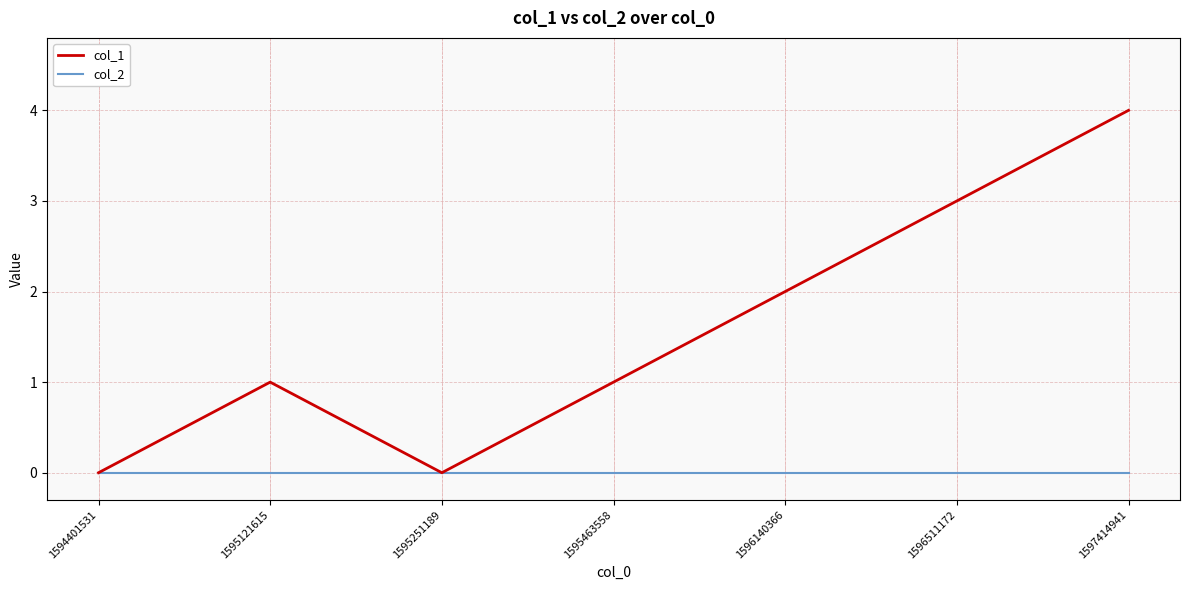

List the series in order of their overall mean, highest first.

col_1, col_2